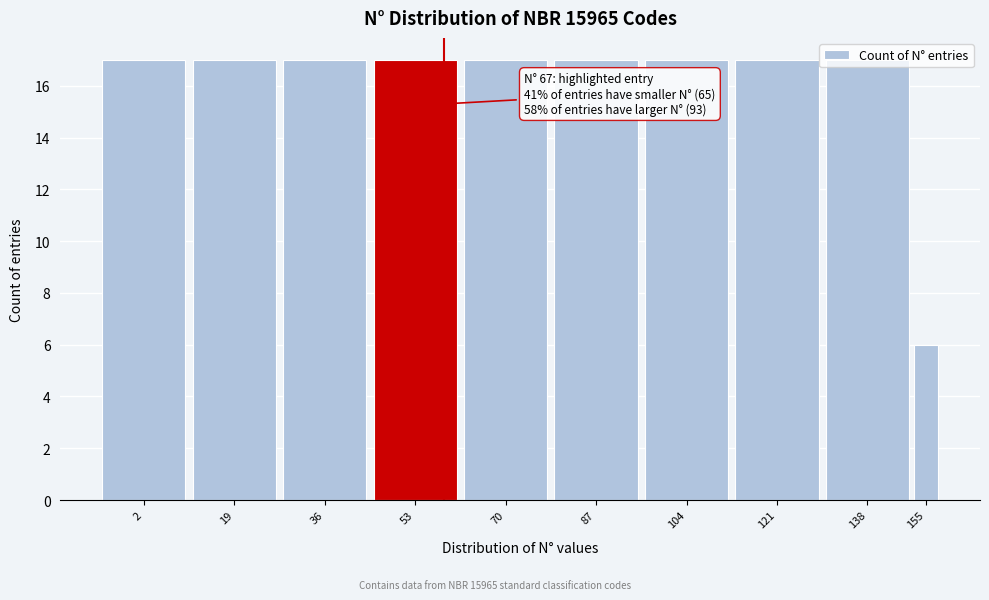

Between 87 and 155, which is larger?

87